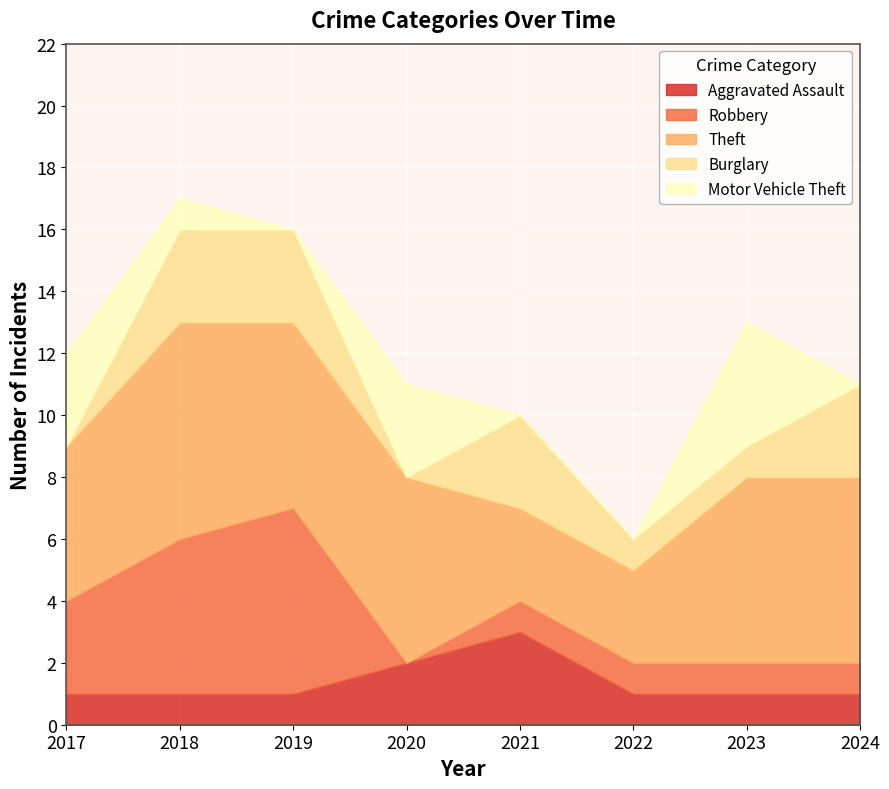

True or false: Aggravated Assault has more than 2 interior local peaks.

False